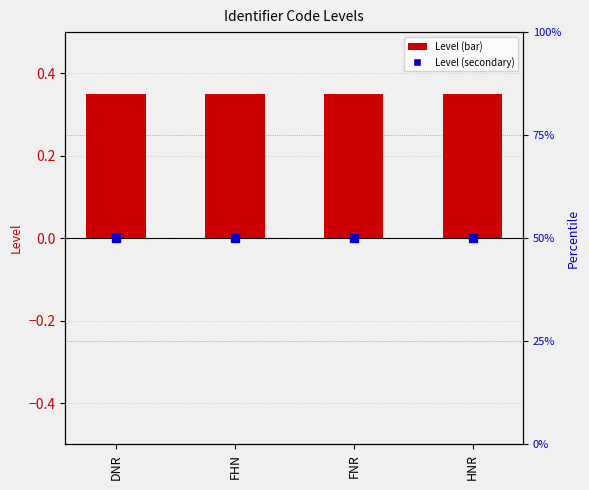

What is the total value across all series at HNR?

50.4